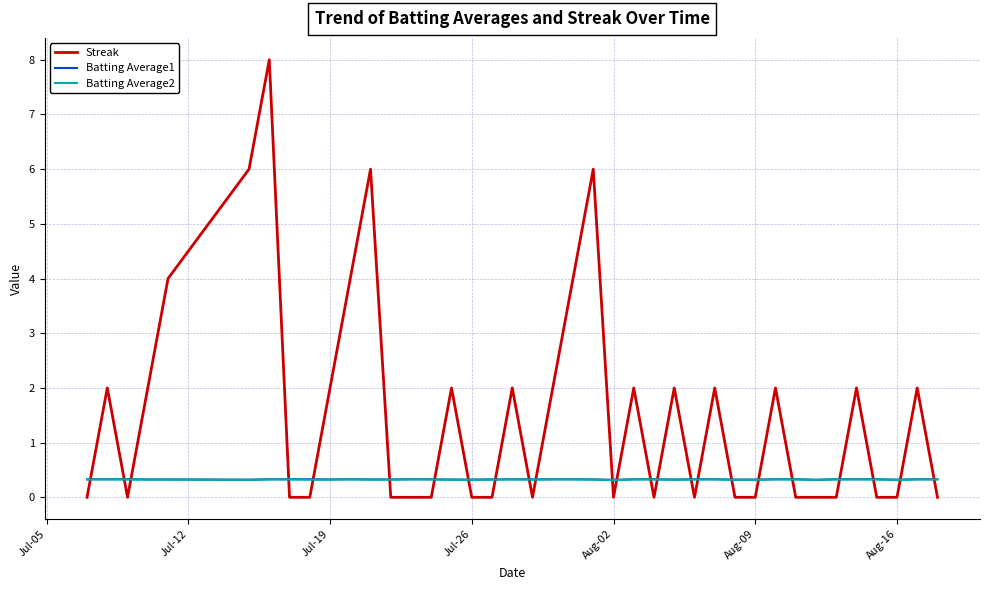

True or false: Batting Average1 and Streak intersect in this chart.

True